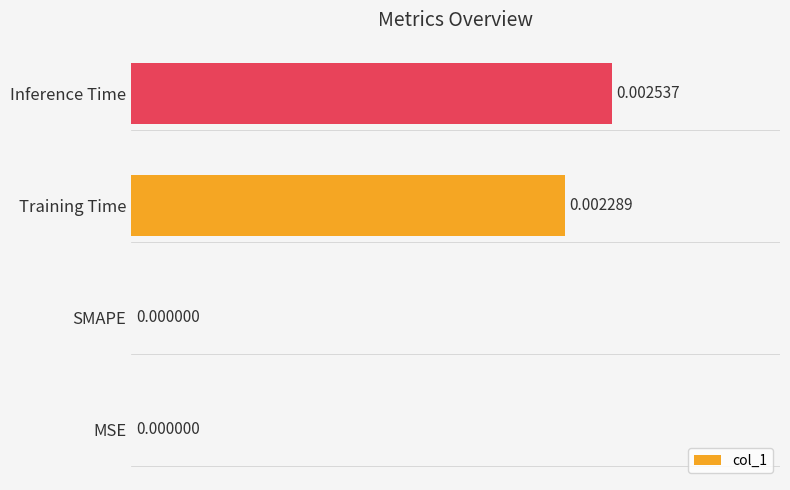

Between Inference Time and Training Time, which is larger?

Inference Time